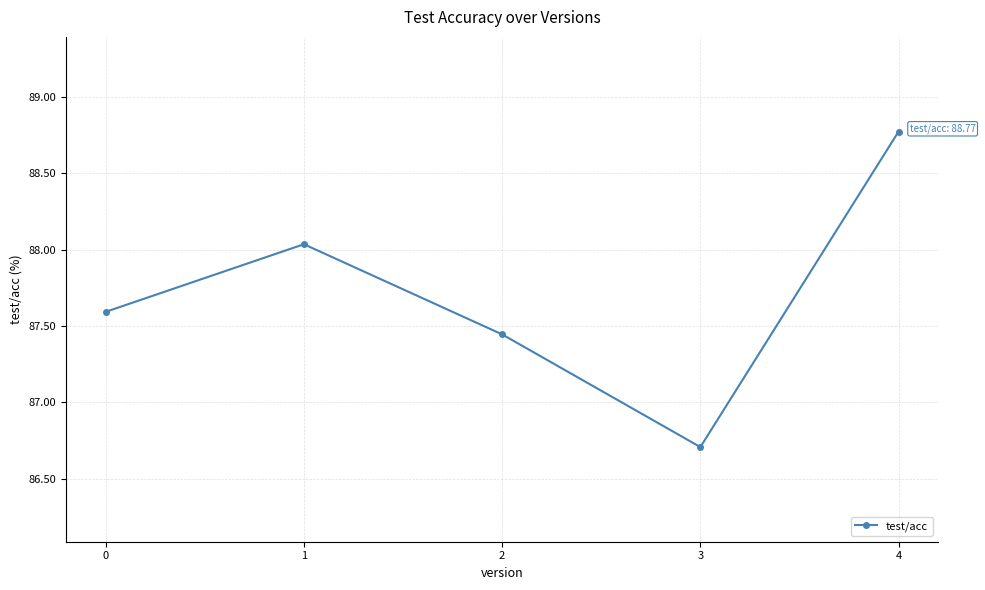

What is the difference between the maximum and minimum values?

2.1